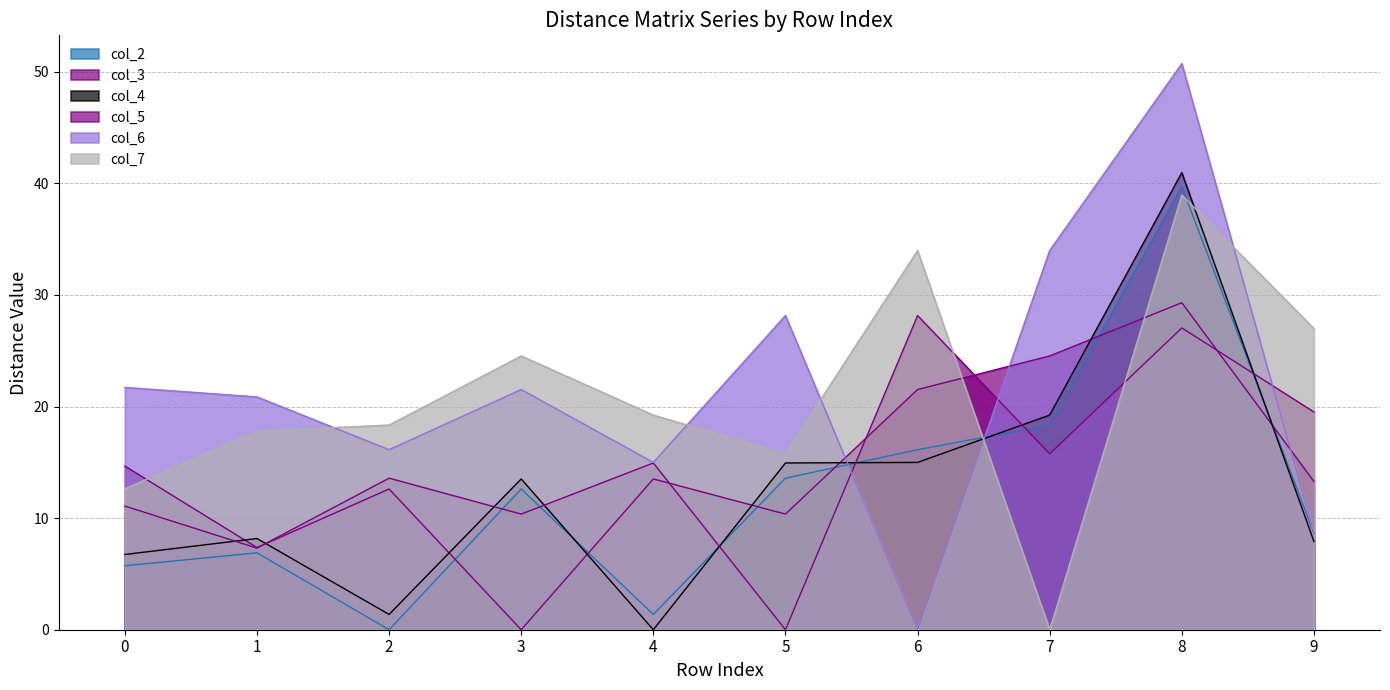

At which label is col_7 closest to 19?

4